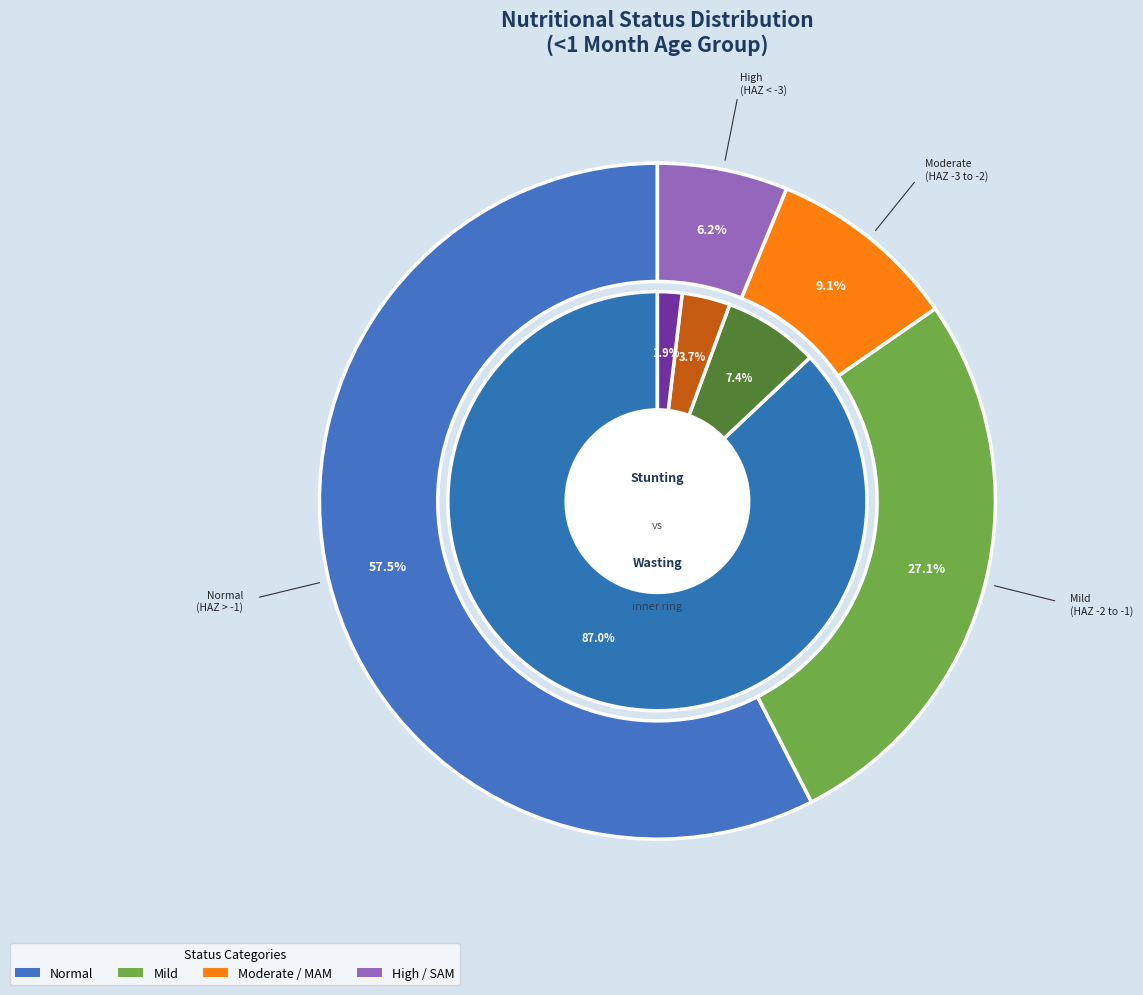

Which series changed the most between Normal and High/SAM?

Wasting